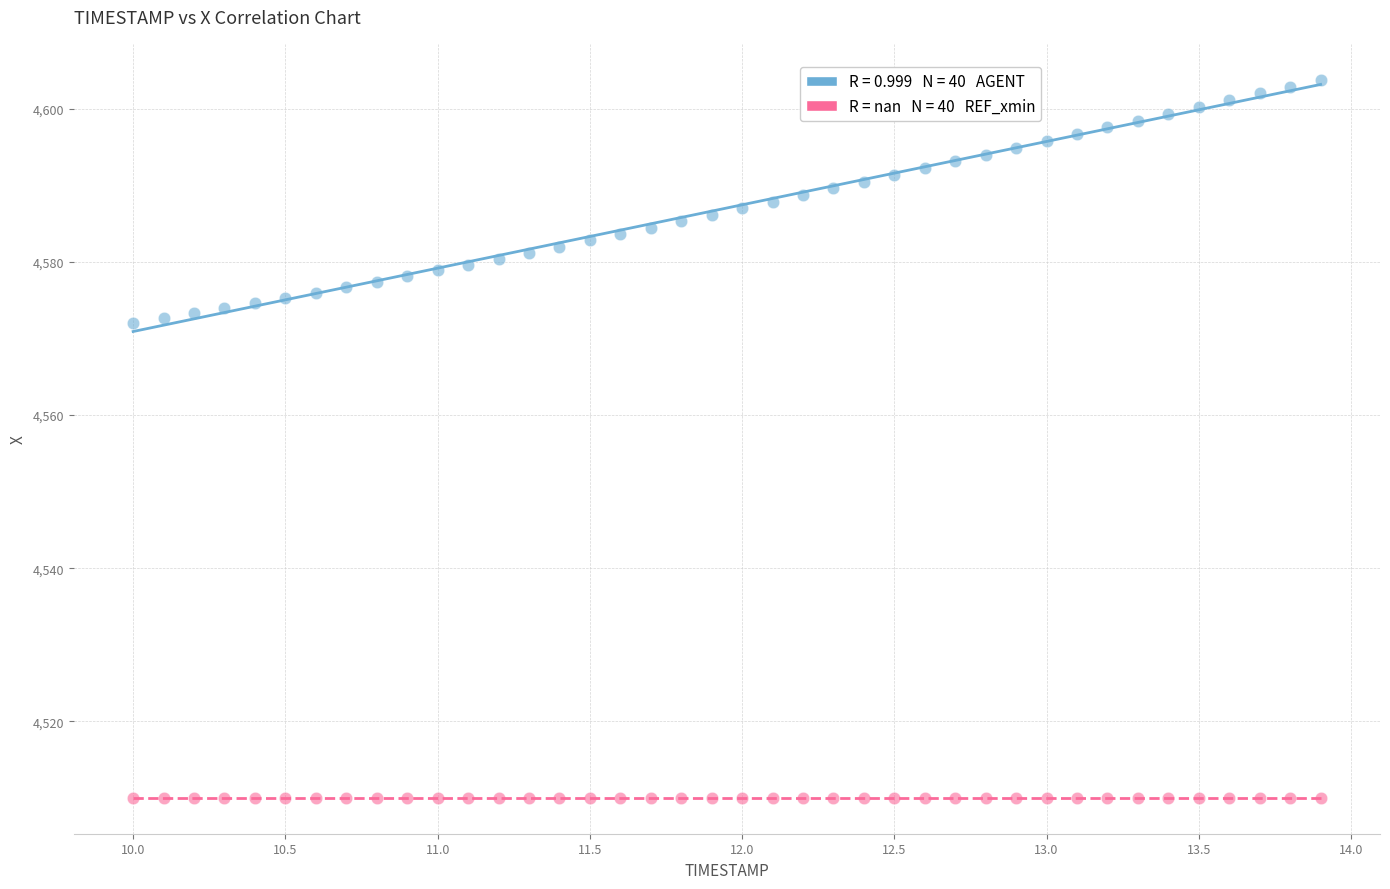

How many points are shown in the scatter plot?

80